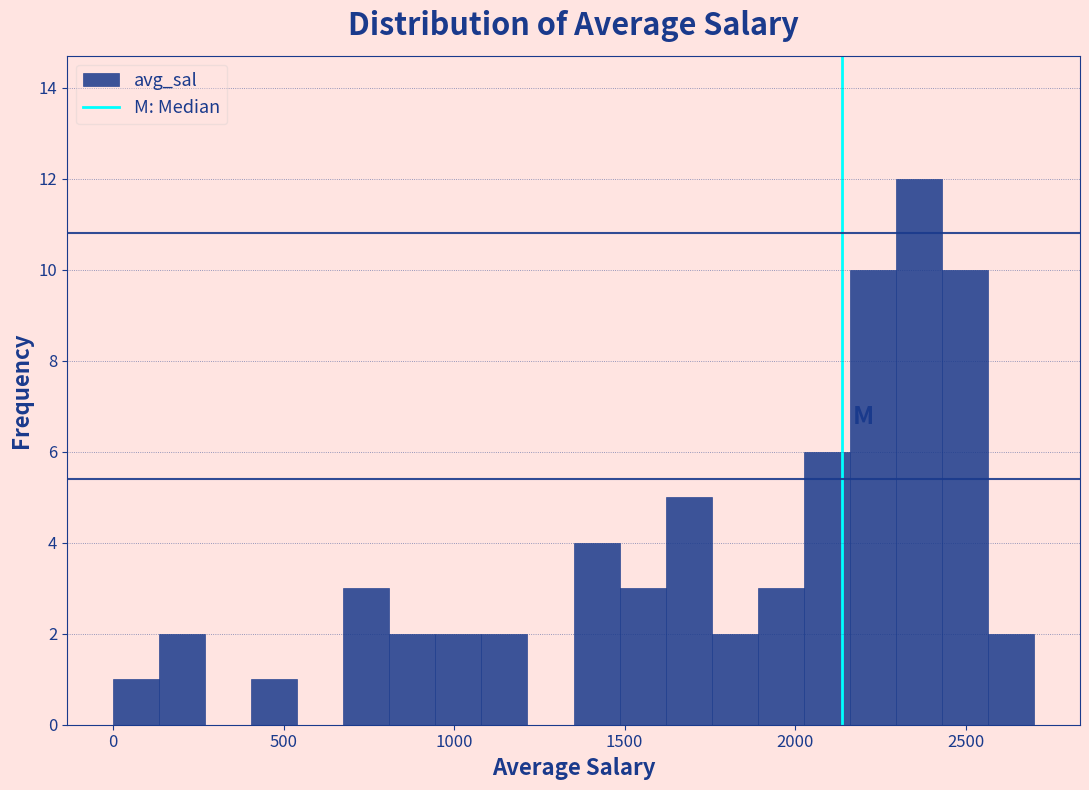

Read against the x-axis, roughly where is the centre of the tallest bar?

2350